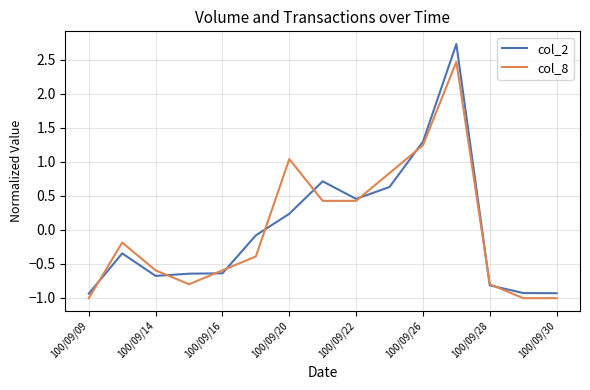

After their last crossing, which series has the higher values: col_2 or col_8?

col_2